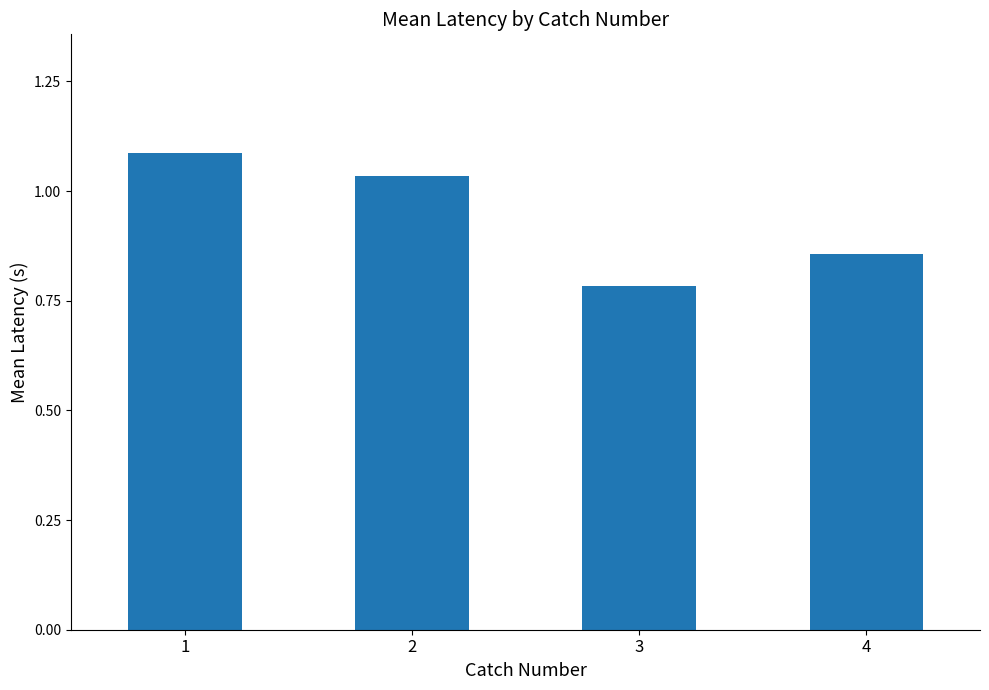

At which category does the chart reach its minimum across all series?

3